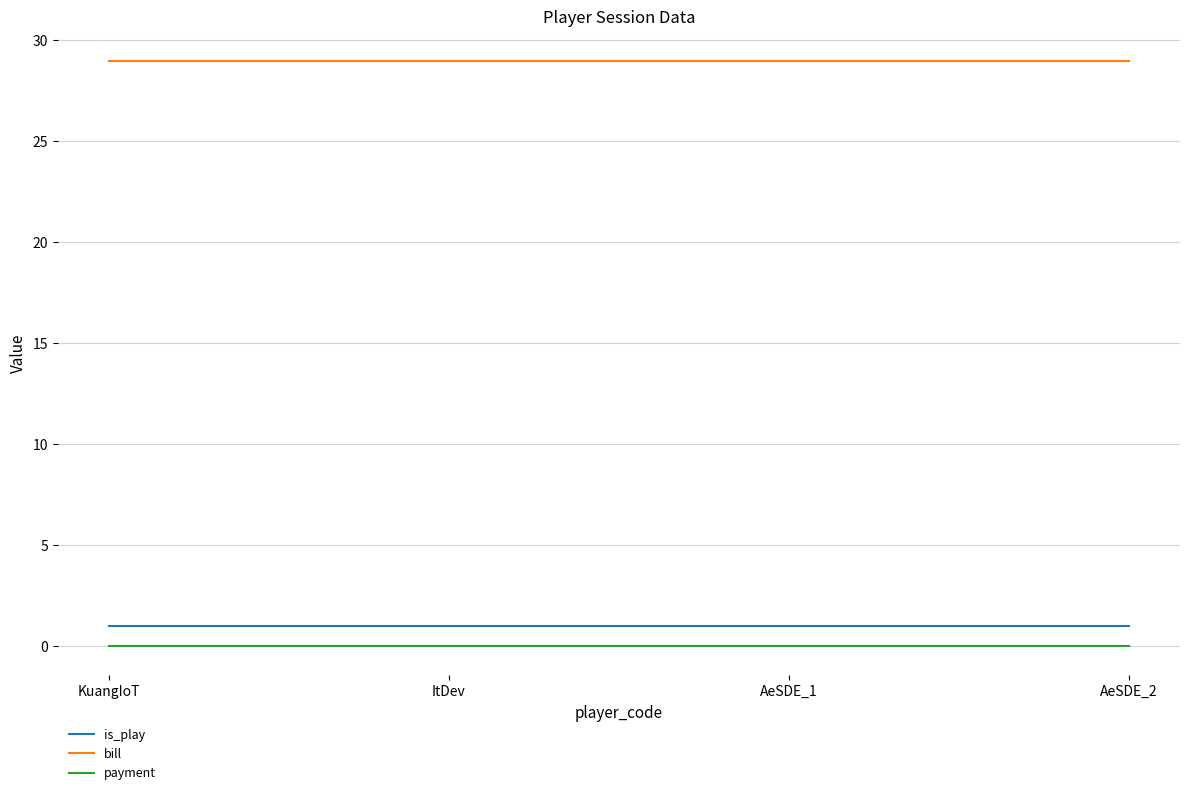

What position from the right is AeSDE_2?

1